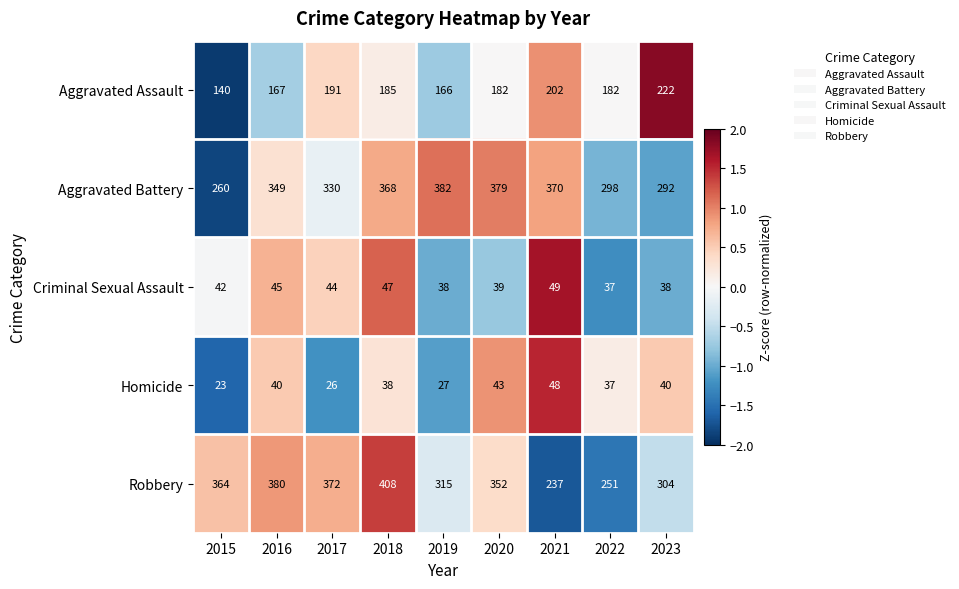

Which series has the largest range (max minus min)?

Robbery